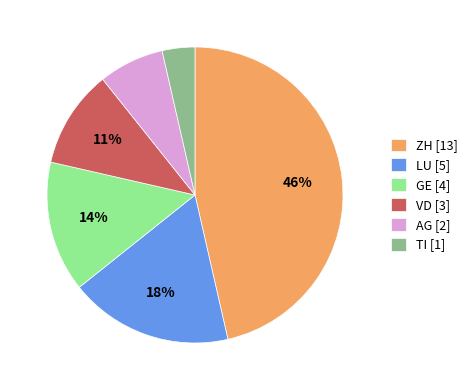

Between GE [4] and VD [3], which is larger?

GE [4]